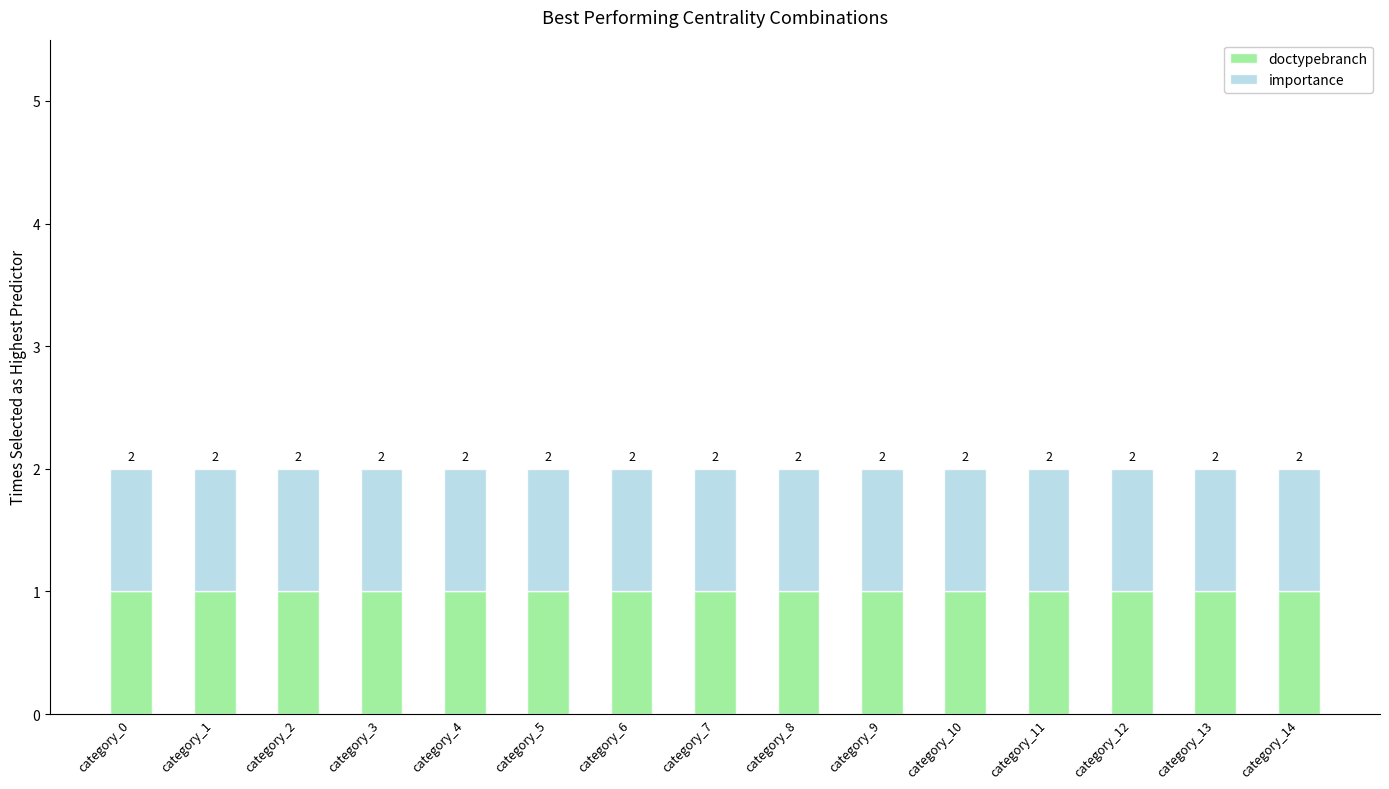

What is the average value of the col_1 series?

2